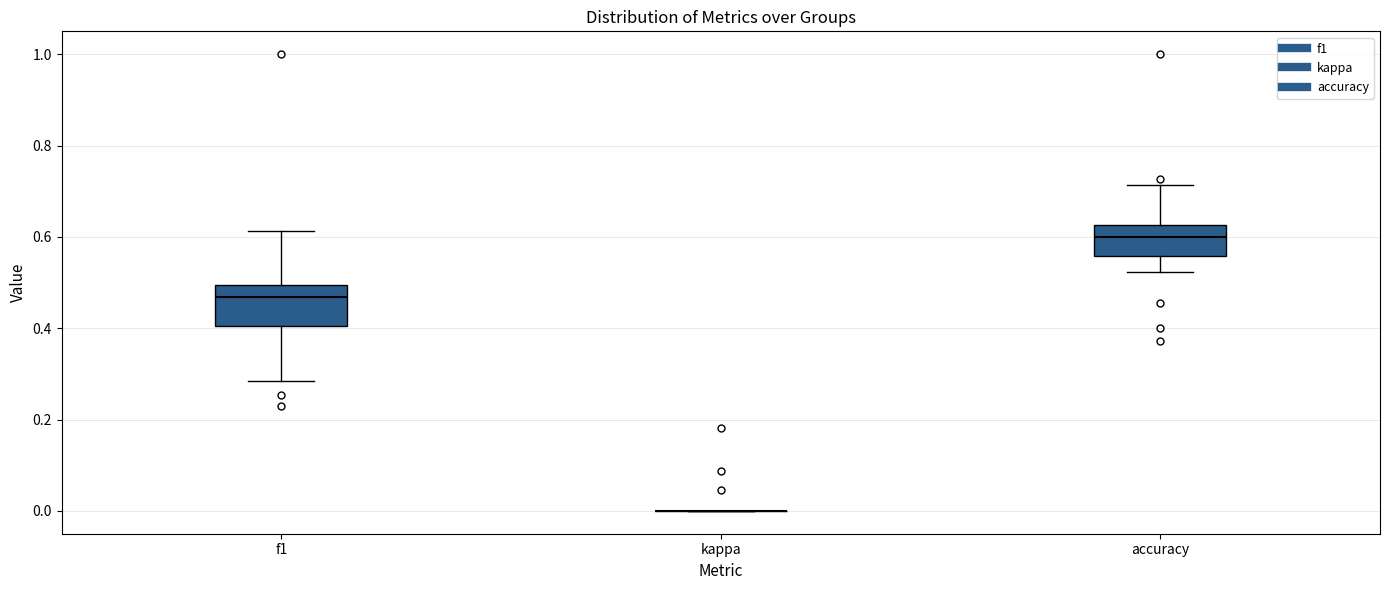

Reading left to right, read every box against the y-axis: the position of its median line, the range the box covers, and the ends of its whiskers. The values are not printed on the chart, so give them approximately, as read against the axis.

f1: median 0.46, box 0.40 to 0.50, whiskers 0.28 to 0.62
kappa: box collapsed to a line at 0.00, whiskers 0.00 to 0.00
accuracy: median 0.60, box 0.56 to 0.62, whiskers 0.52 to 0.72